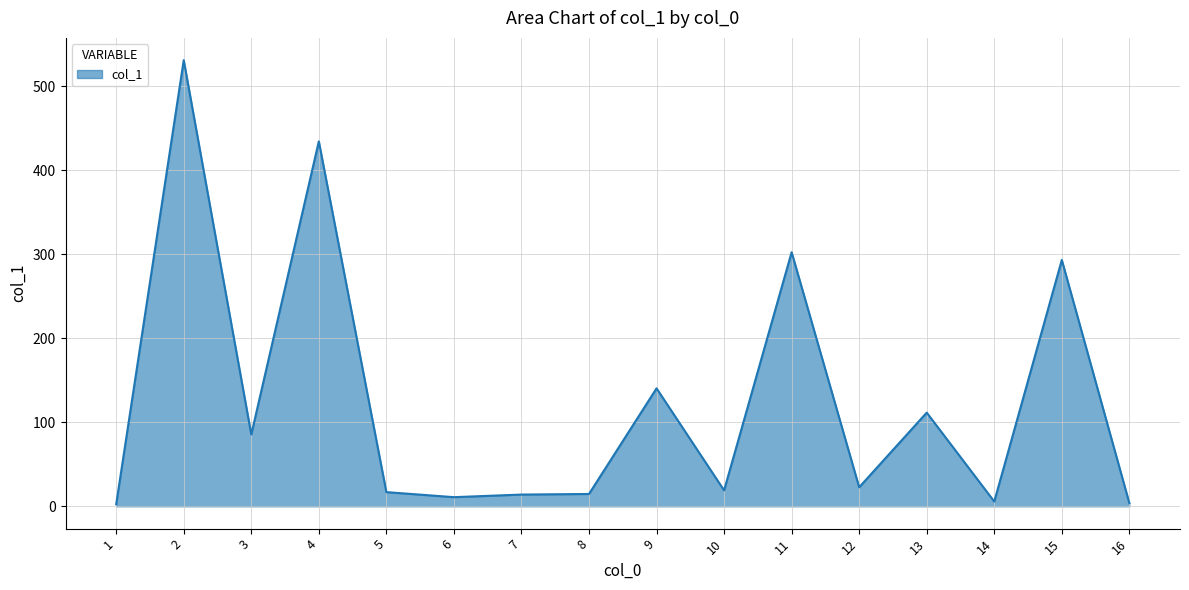

Which has a higher value, 8 or 13?

13